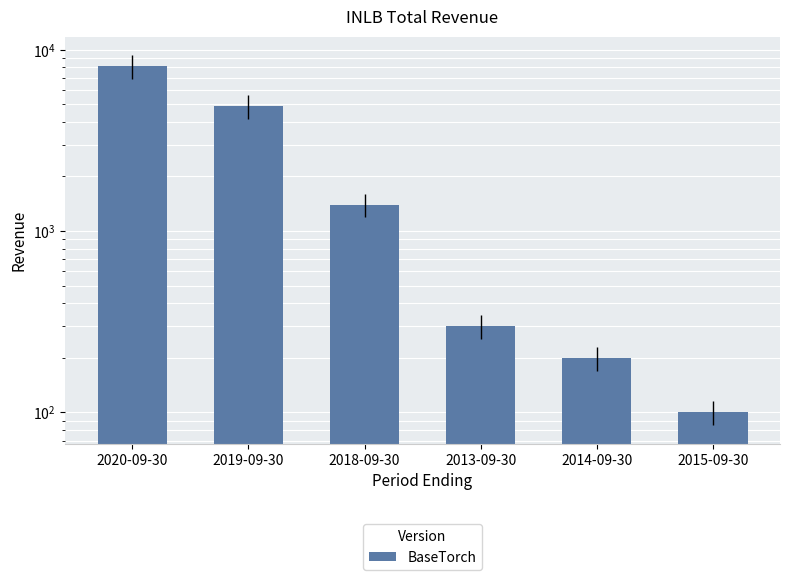

Which category has the highest value across all series?

2020-09-30